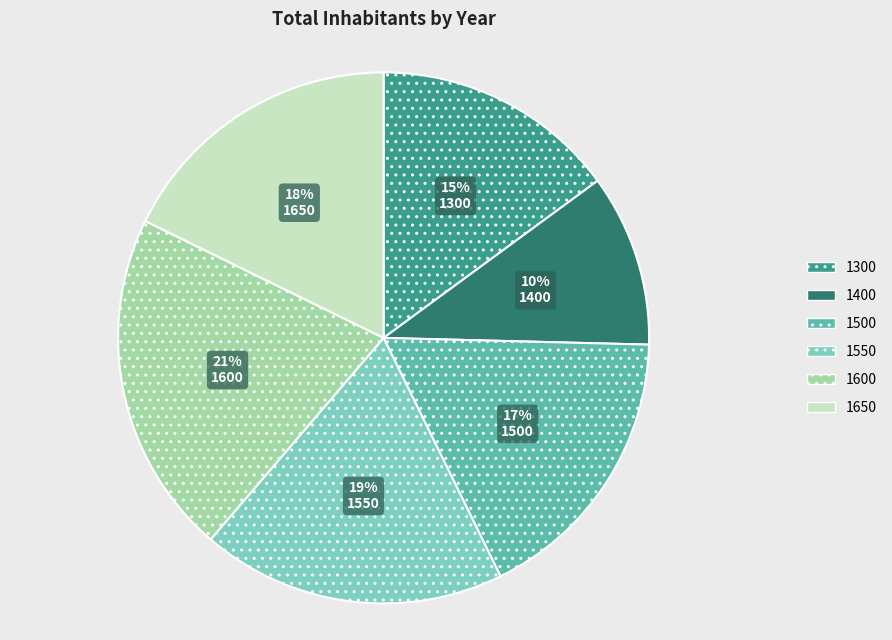

Which has a higher value, 1500 or 1300?

1500